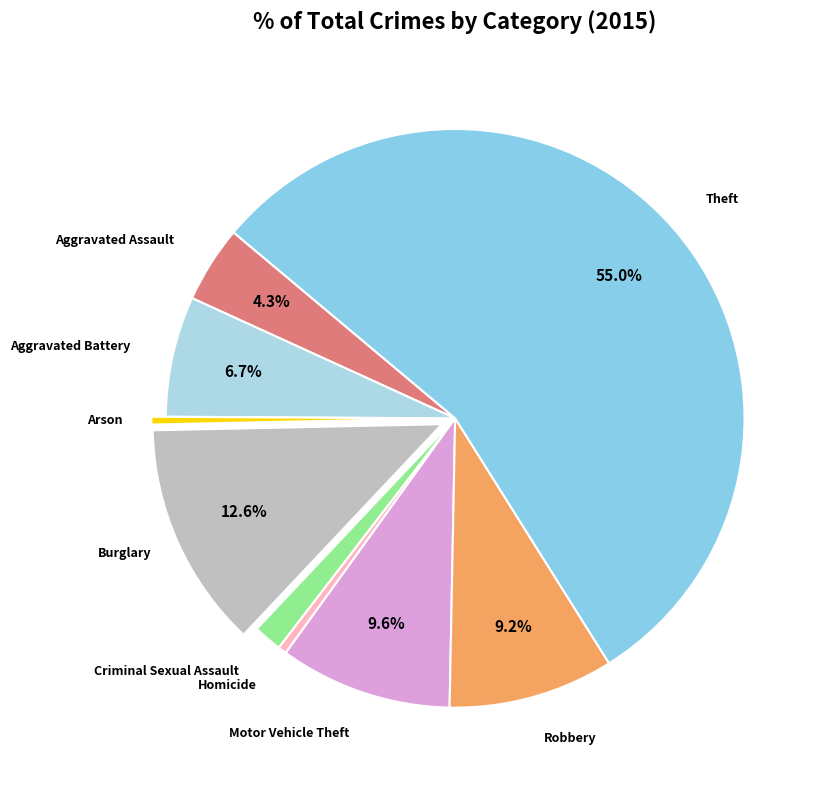

Rank the categories by value from highest to lowest.

Theft, Burglary, Motor Vehicle Theft, Robbery, Aggravated Battery, Aggravated Assault, Criminal Sexual Assault, Homicide, Arson